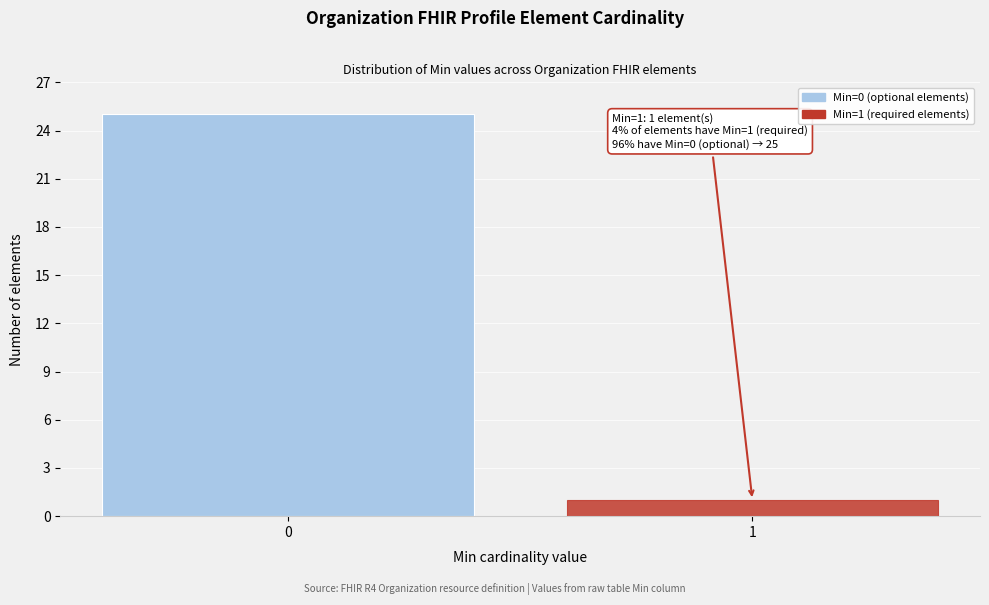

Reading left to right, transcribe all the data shown in this chart.

25	1